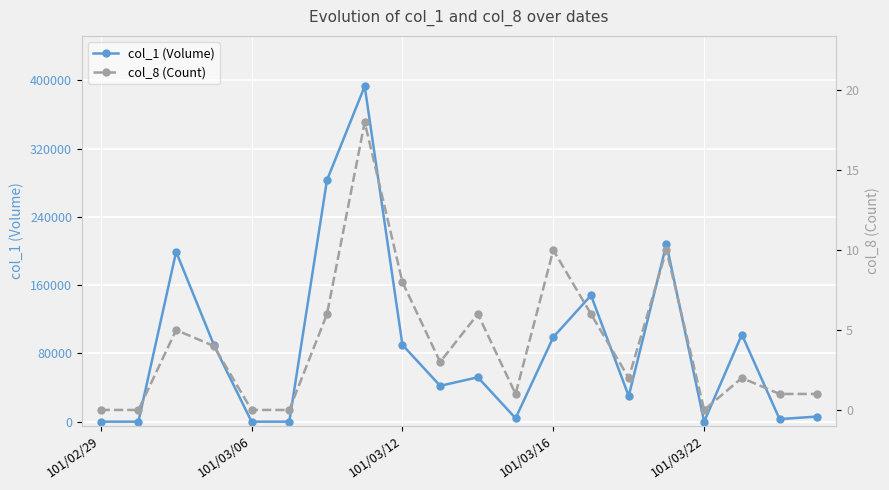

How many interior local valleys does the col_1 (Volume) series have?

5